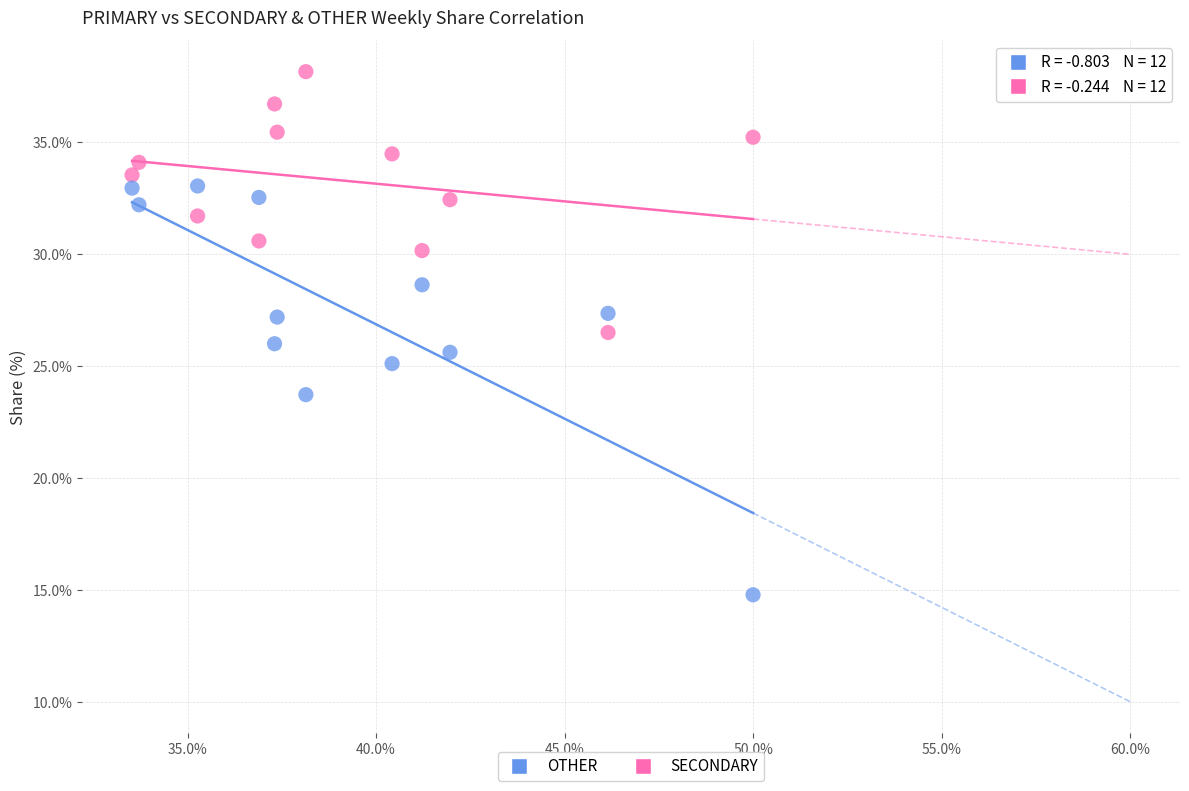

In the OTHER series, what Y value is closest to 23?

23.7